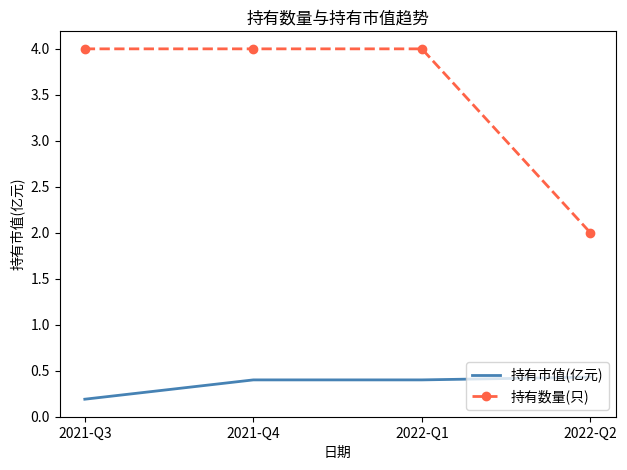

True or false: 持有数量(只) and 持有市值(亿元) intersect in this chart.

False